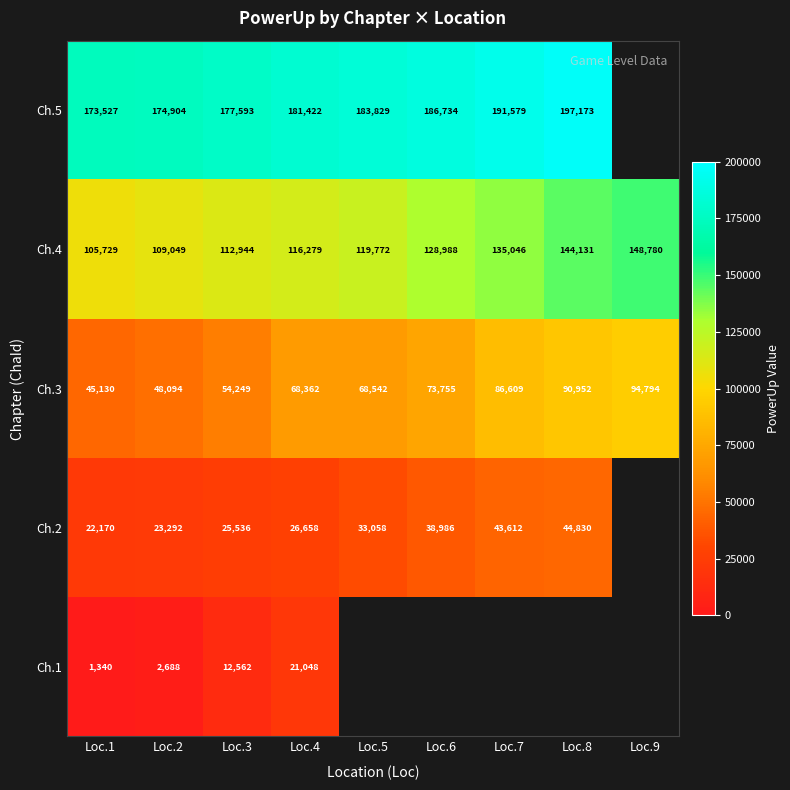

What is the difference between the Ch.1 values at Loc.4 and Loc.1?

19708